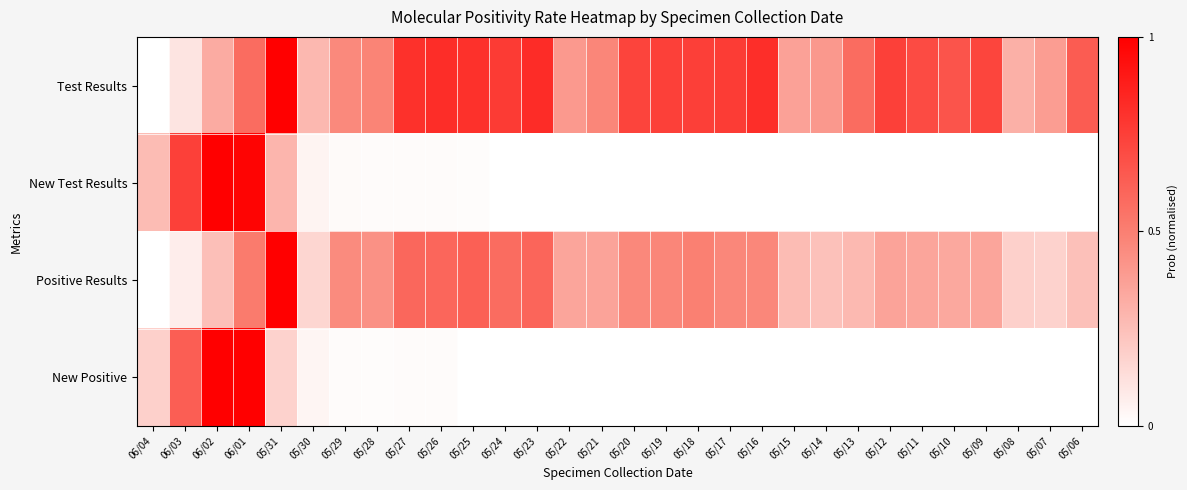

Rank the series by their maximum value, from highest to lowest.

Test Results, New Test Results, Positive Results, New Positive